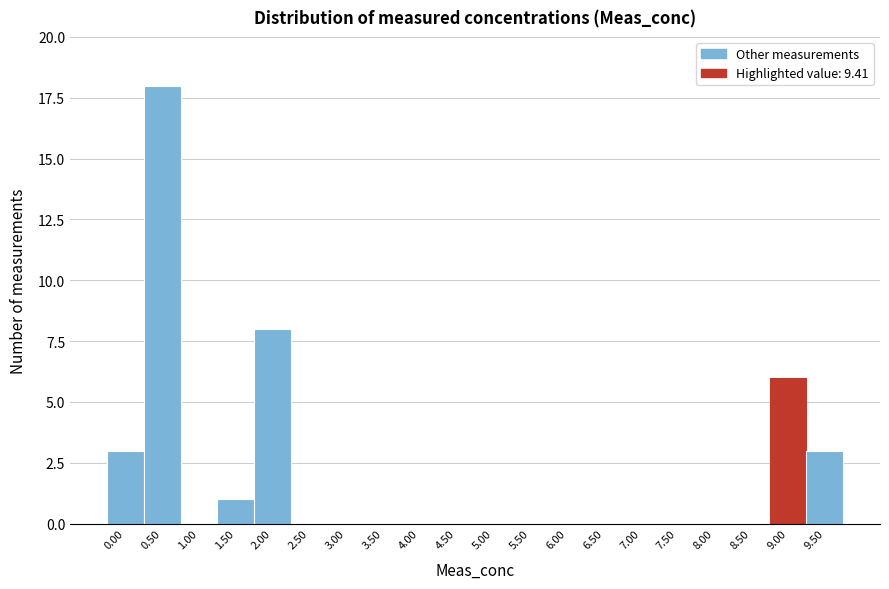

Reading left to right, extract all data points from this chart.

0.00=3	0.50=18	1.00=0	1.50=1	2.00=8	2.50=0	3.00=0	3.50=0	4.00=0	4.50=0	5.00=0	5.50=0	6.00=0	6.50=0	7.00=0	7.50=0	8.00=0	8.50=0	9.00=6	9.50=3